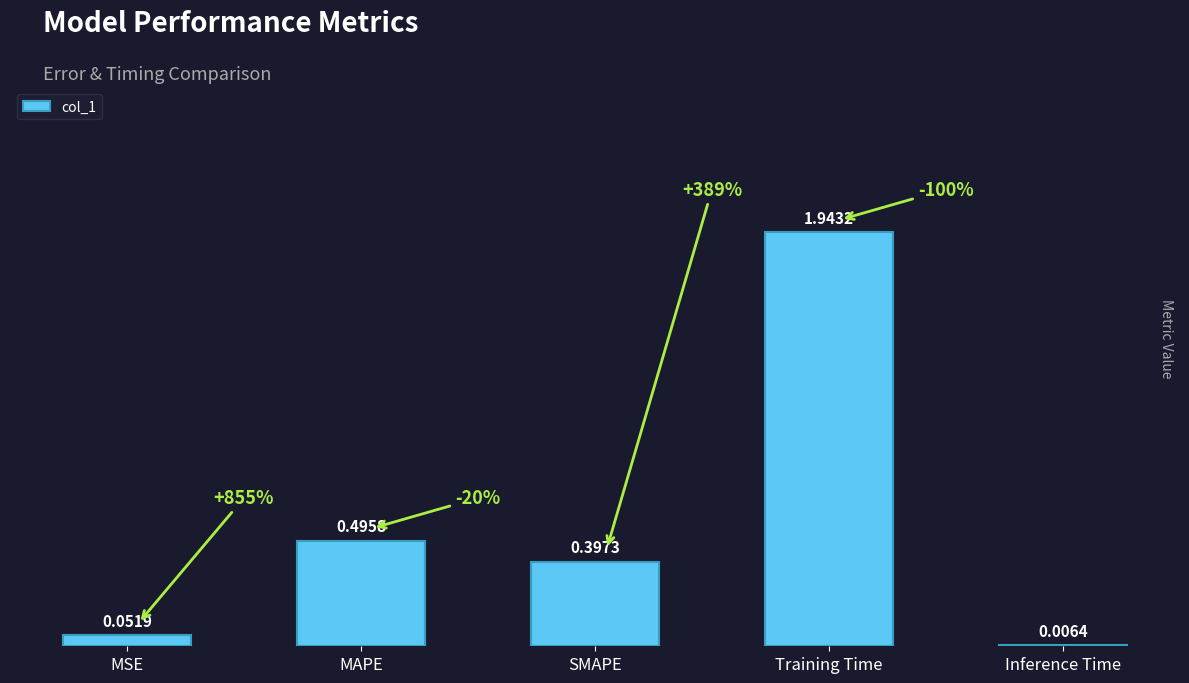

What is the change in value from MAPE to Inference Time?

-0.5